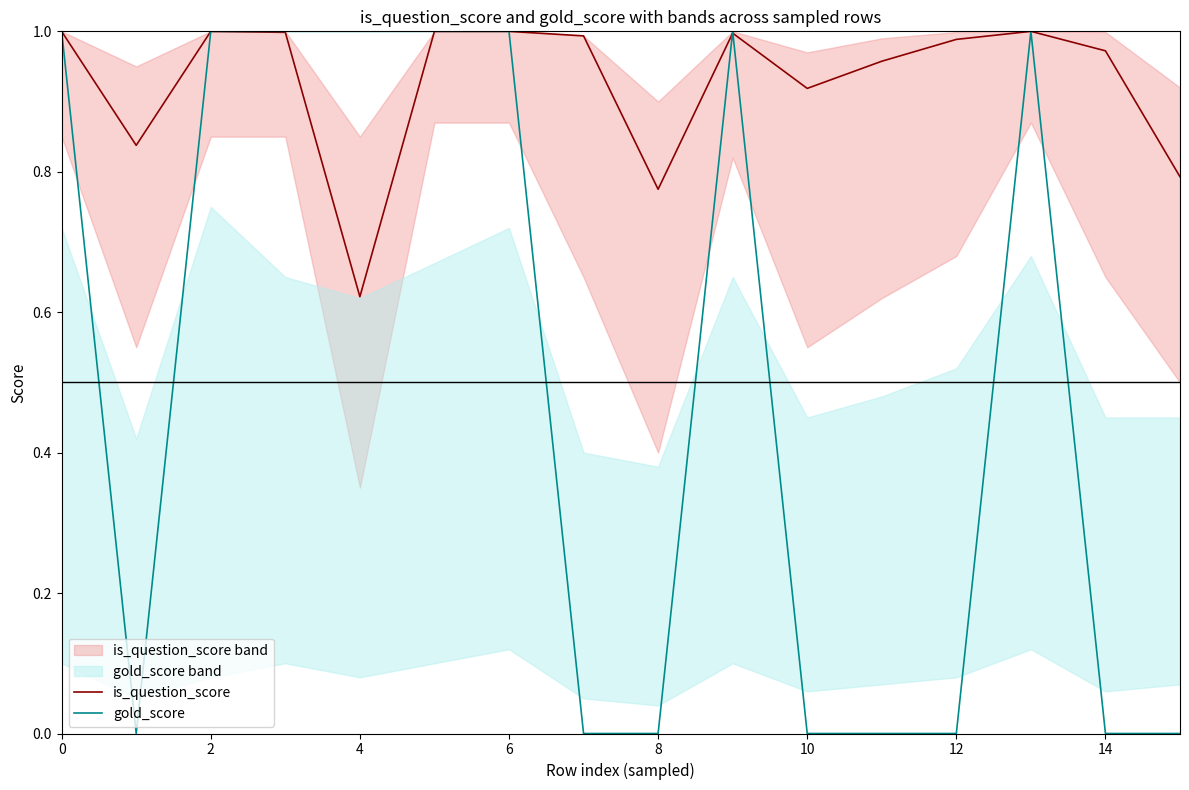

Is it true that gold_score equals 0.0 at 12?

True